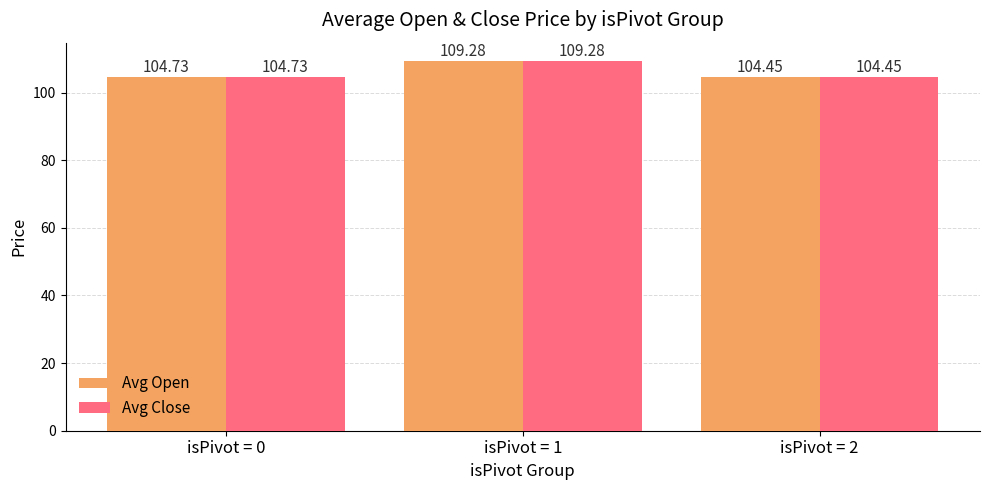

List the labels in order of Avg Close value, smallest first.

isPivot = 2, isPivot = 0, isPivot = 1